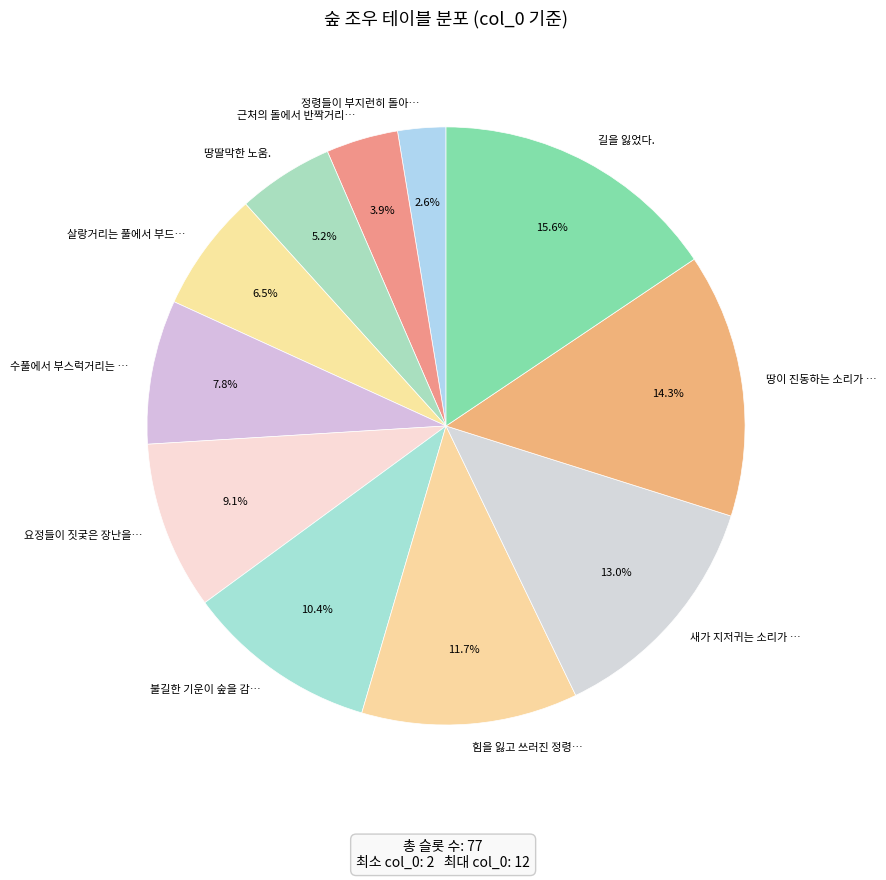

What is the ratio of the value at 불길한 기운이 숲을 감… to the value at 힘을 잃고 쓰러진 정령…?

0.9